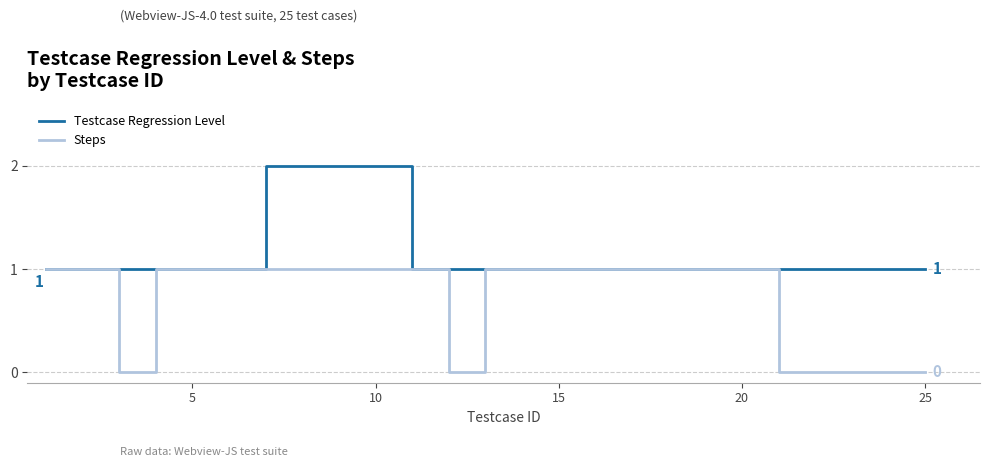

Which series has the largest total across all categories?

Testcase Regression Level